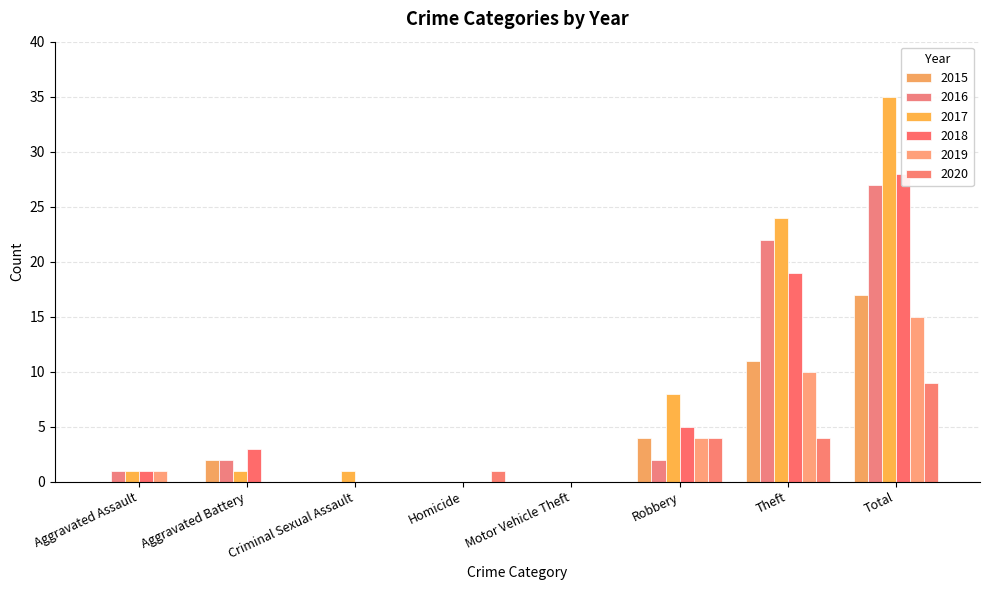

How many values in 2020 are above zero?

4